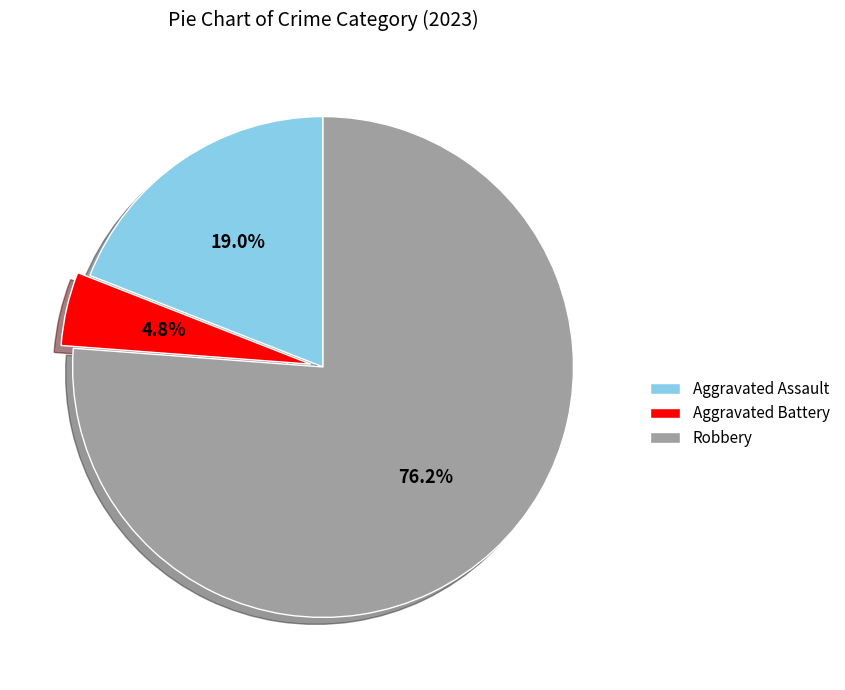

Is it true that Robbery is 76% of the pie?

True